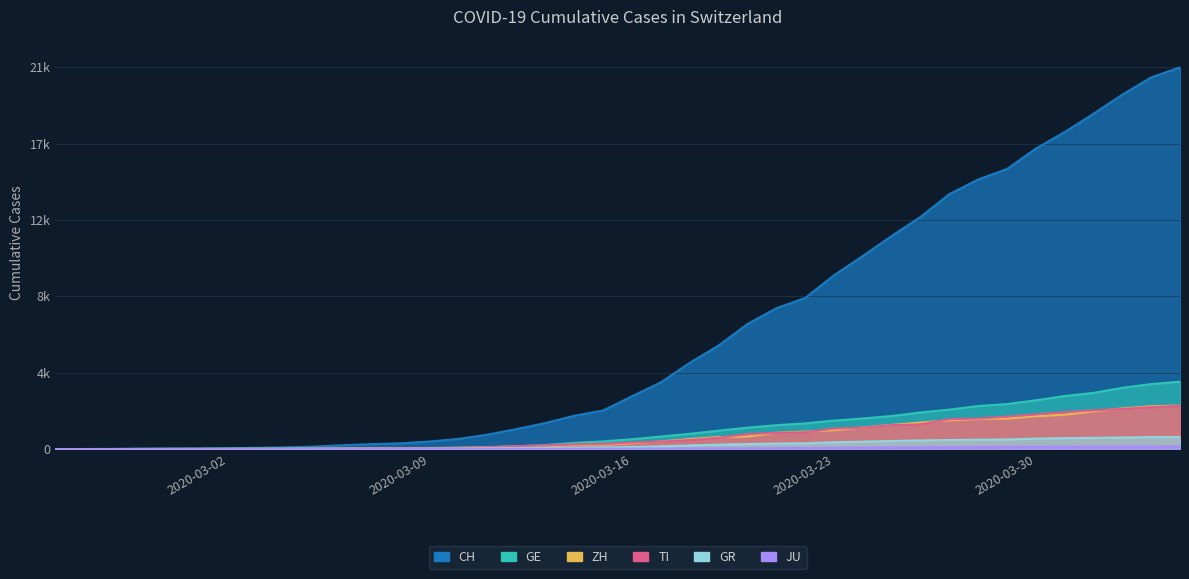

What is the total value across all series at 2020-02-28?

35